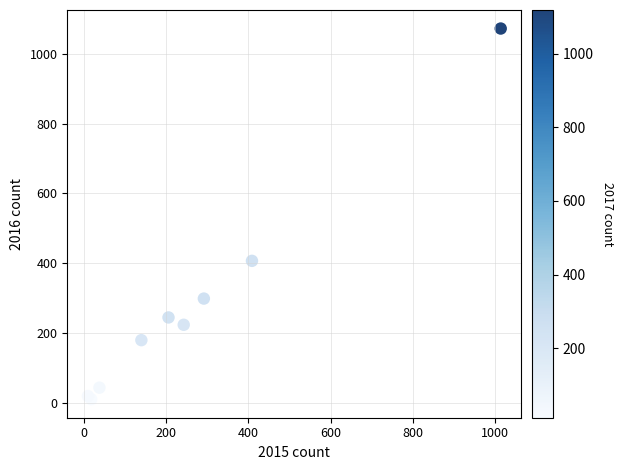

What Y value in the scatter plot is closest to 541?

407